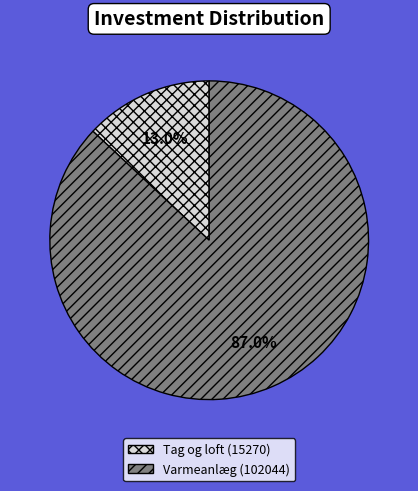

What is the ratio of the value at Varmeanlæg (102044) to the value at Tag og loft (15270)?

6.7